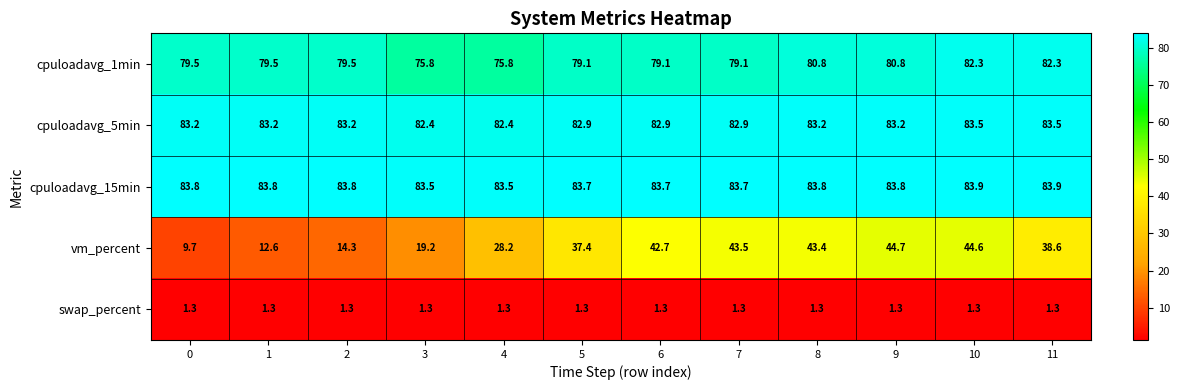

List the series in order of their peak value, lowest first.

swap_percent, vm_percent, cpuloadavg_1min, cpuloadavg_5min, cpuloadavg_15min